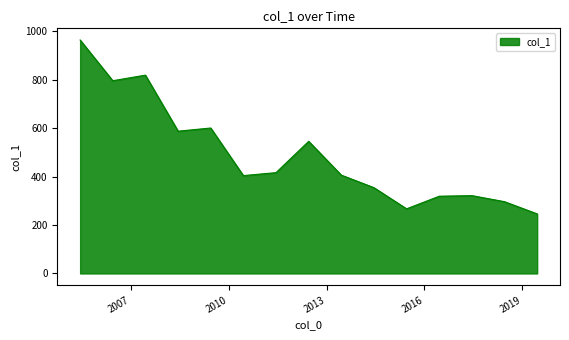

What is the maximum value shown in the chart?

963.7